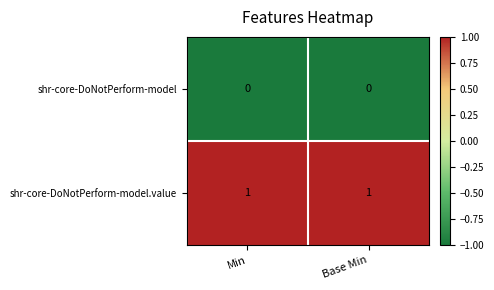

Reading right to left, list all the values displayed in this chart.

shr-core-DoNotPerform-model: 0	0
shr-core-DoNotPerform-model.value: 1	1